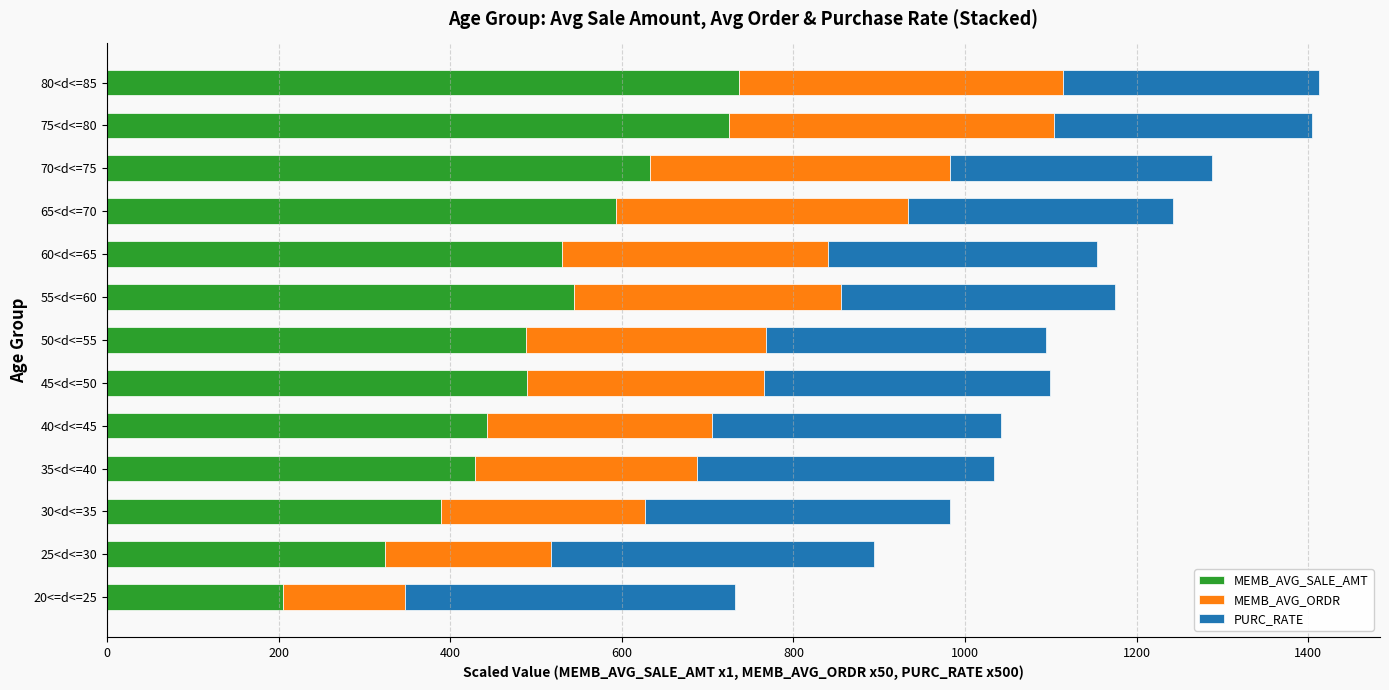

What are all the series names shown in the legend?

MEMB_AVG_SALE_AMT, MEMB_AVG_ORDR, PURC_RATE